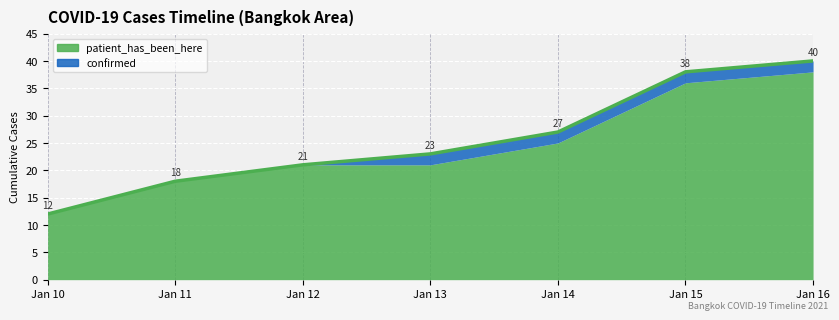

True or false: confirmed and patient_has_been_here intersect in this chart.

False